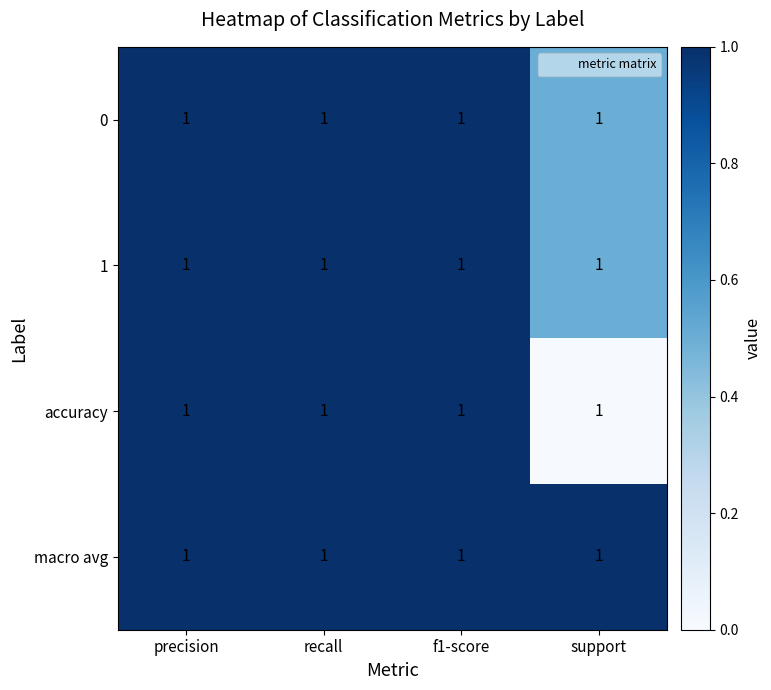

At f1-score, list the series in order from smallest to largest.

0, 1, accuracy, macro avg